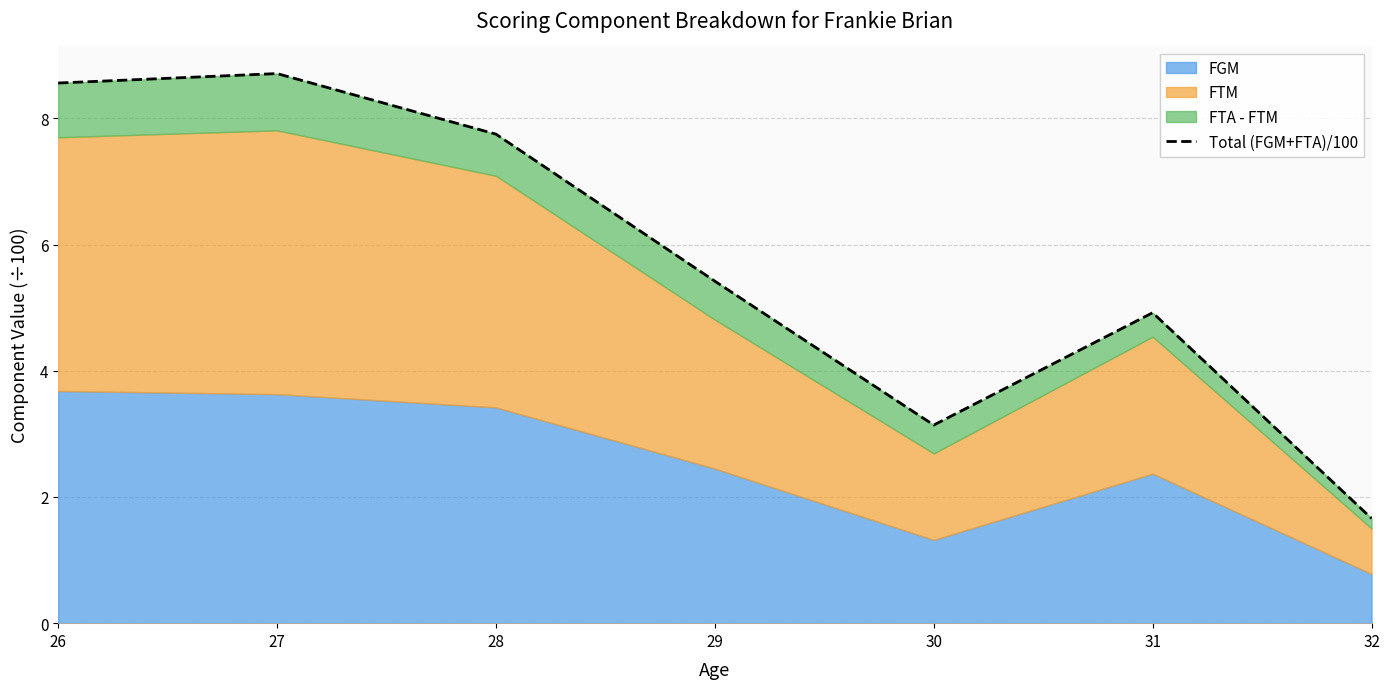

What is the minimum value shown in the chart?

1.7